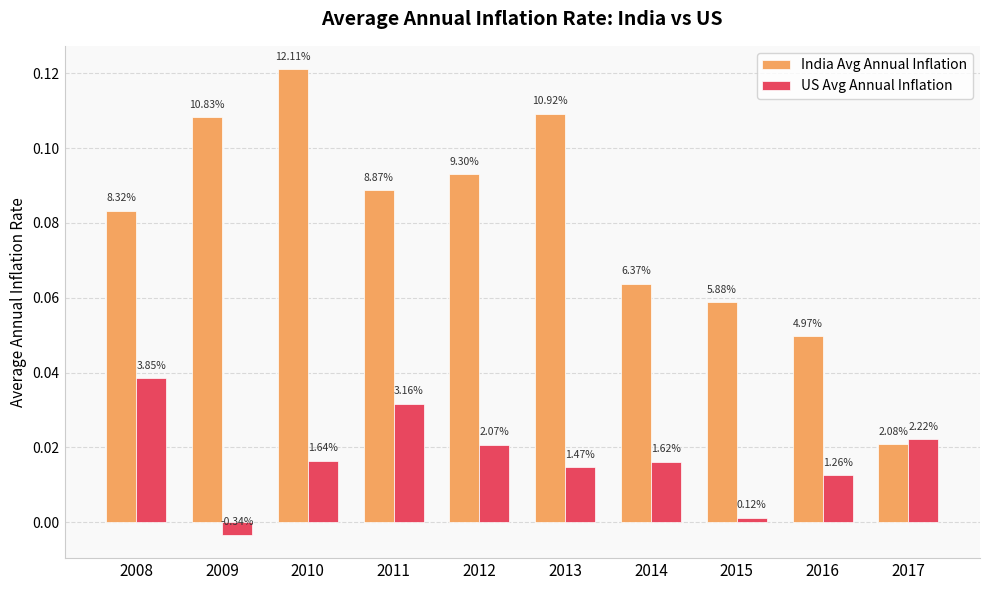

How many bars are there in each group?

2